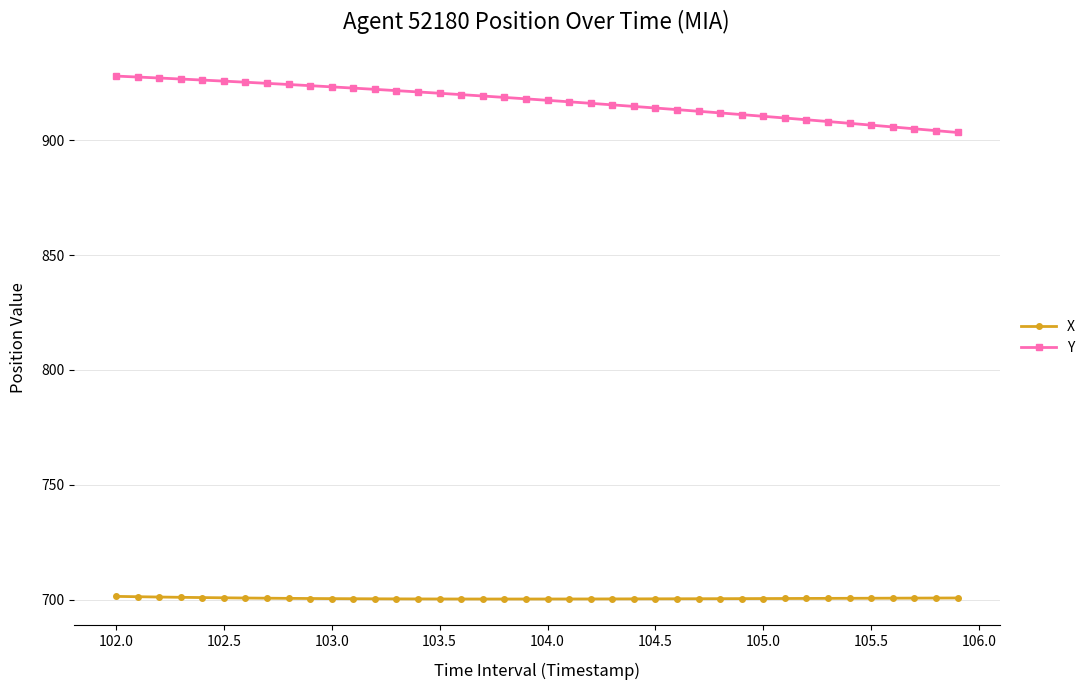

List the series in order of their peak value, lowest first.

X, Y